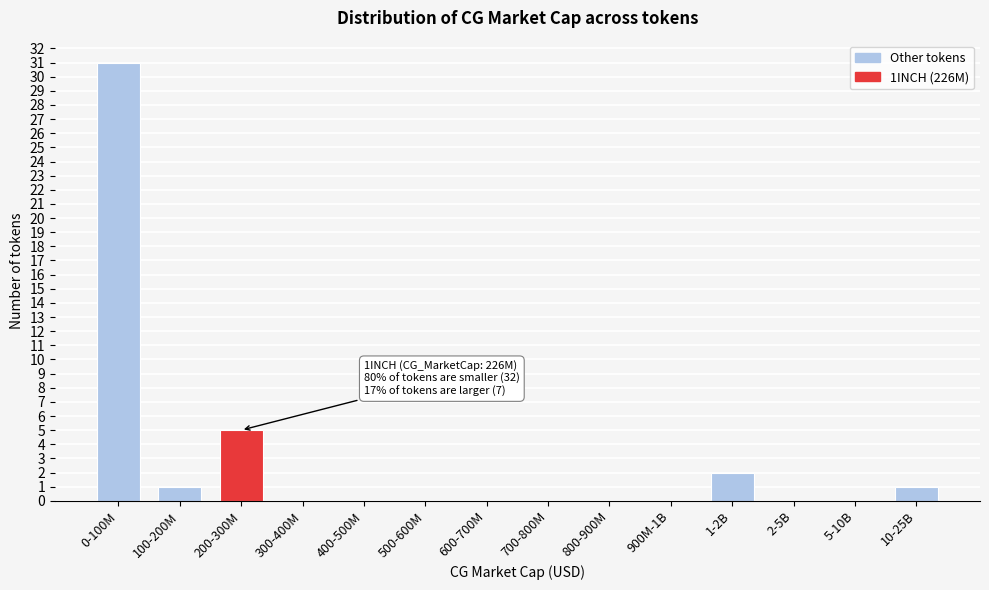

Reading left to right, extract all data points from this chart.

0-100M=31	100-200M=1	200-300M=5	300-400M=0	400-500M=0	500-600M=0	600-700M=0	700-800M=0	800-900M=0	900M-1B=0	1-2B=2	2-5B=0	5-10B=0	10-25B=1